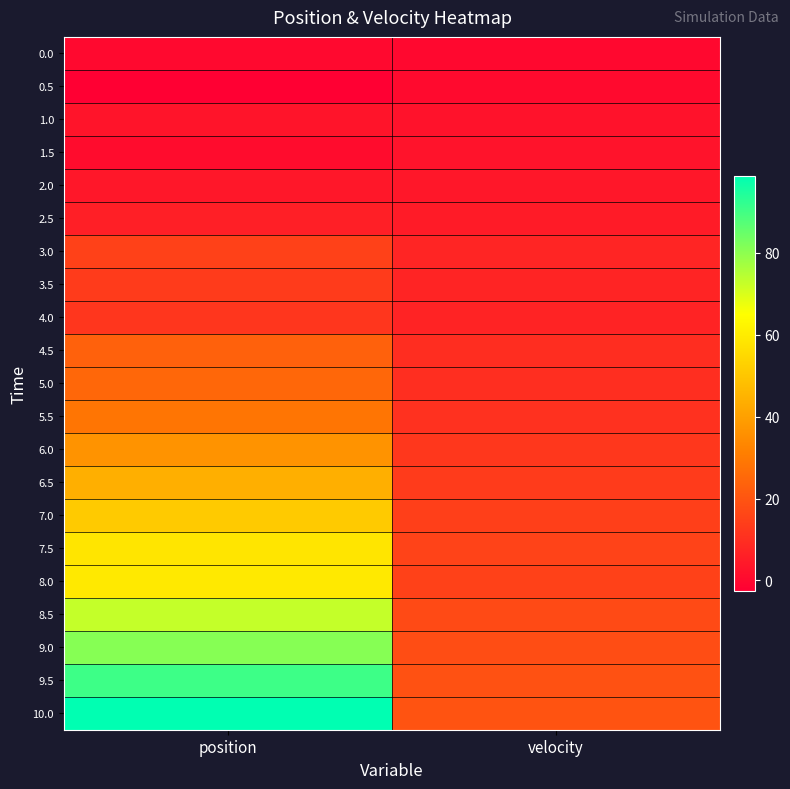

Reading right to left, extract all data points from this chart.

0.0: velocity=0.1	position=0.3
0.5: velocity=0.3	position=-2.5
1.0: velocity=2.5	position=2.9
1.5: velocity=2.7	position=1.0
2.0: velocity=3.9	position=3.7
2.5: velocity=4.9	position=6.0
3.0: velocity=7.5	position=14.9
3.5: velocity=7.3	position=13.5
4.0: velocity=7.0	position=12.0
4.5: velocity=9.8	position=23.3
5.0: velocity=10.0	position=24.8
5.5: velocity=10.6	position=28.6
6.0: velocity=12.2	position=36.6
6.5: velocity=13.4	position=43.9
7.0: velocity=14.5	position=51.1
7.5: velocity=15.5	position=58.3
8.0: velocity=14.8	position=59.3
8.5: velocity=17.1	position=72.7
9.0: velocity=18.0	position=80.9
9.5: velocity=19.1	position=90.7
10.0: velocity=19.7	position=98.8